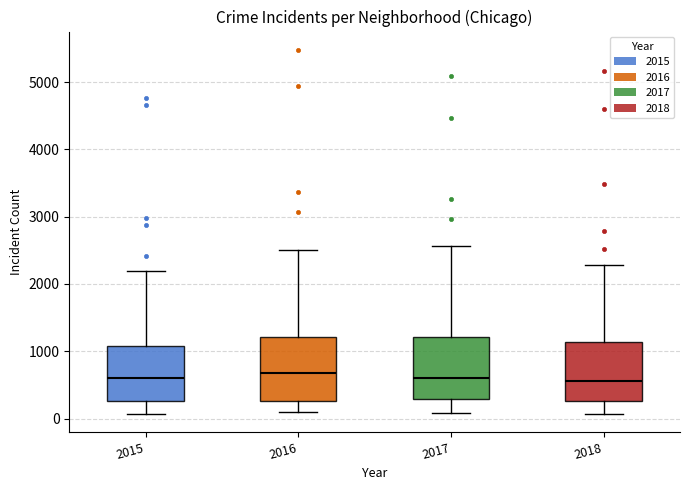

Reading left to right, read every box against the y-axis: the position of its median line, the range the box covers, and the ends of its whiskers. The values are not printed on the chart, so give them approximately, as read against the axis.

2015: median 600, box 300 to 1100, whiskers 100 to 2200
2016: median 700, box 300 to 1200, whiskers 100 to 2500
2017: median 600, box 300 to 1200, whiskers 100 to 2600
2018: median 600, box 300 to 1100, whiskers 100 to 2300